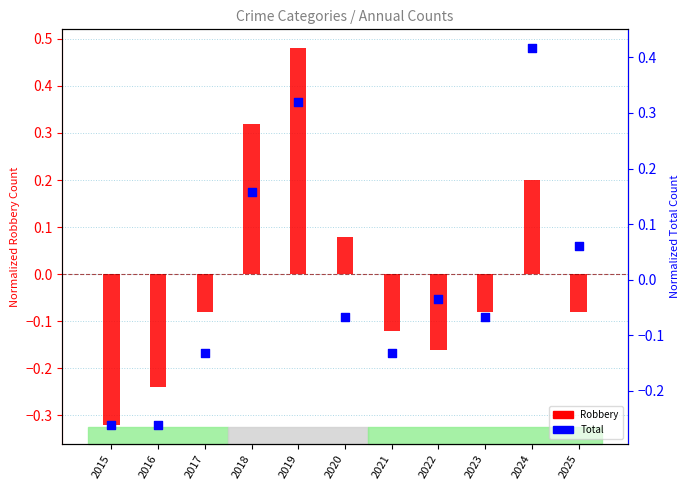

At which category is the sum across all series the highest?

2019